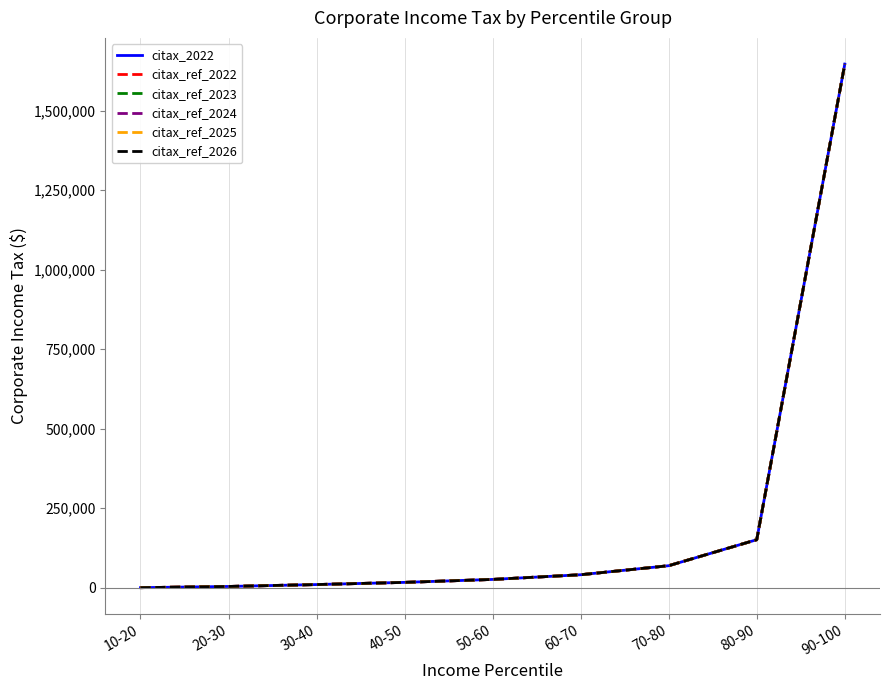

Does the chart display data point markers on the line(s)?

No